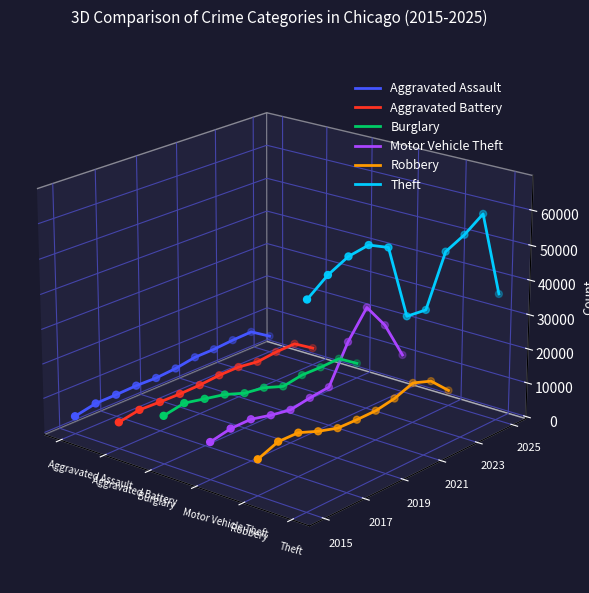

Is the value of Theft at 10 greater than the value of Aggravated Battery at 6?

Yes